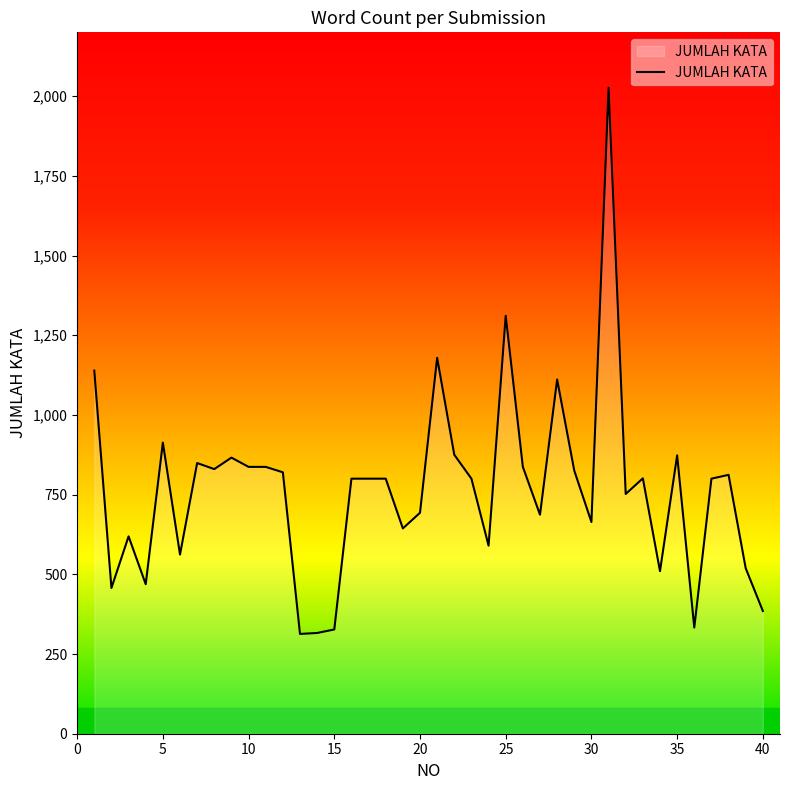

What is the minimum value shown in the chart?

313